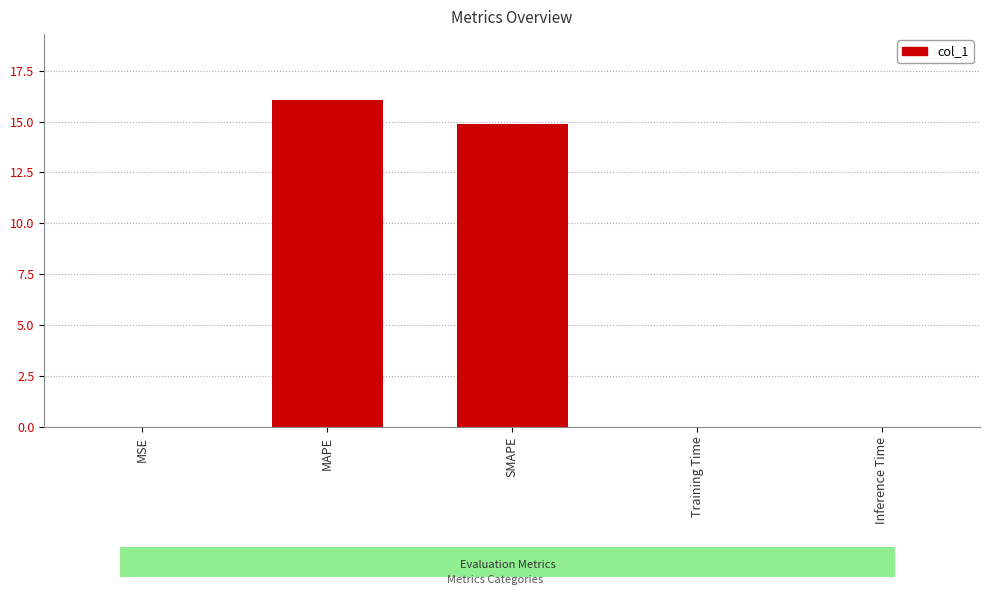

The value at MAPE is 21.5. True or false?

False